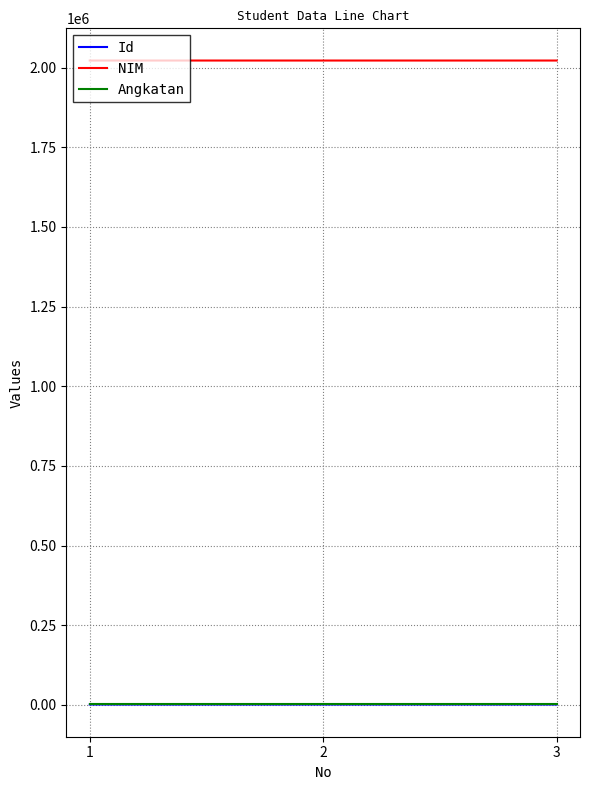

What is the greatest value displayed?

2022003